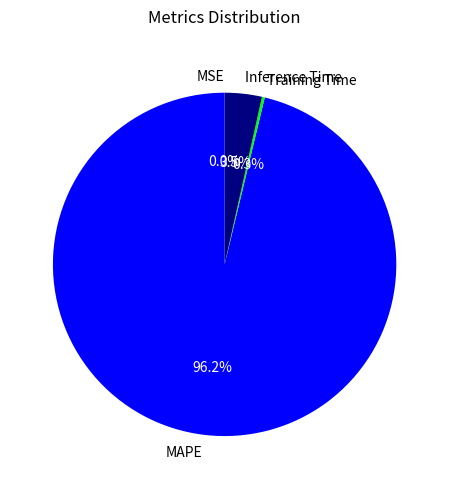

What percentage is the MAPE slice, to the nearest percent?

96%